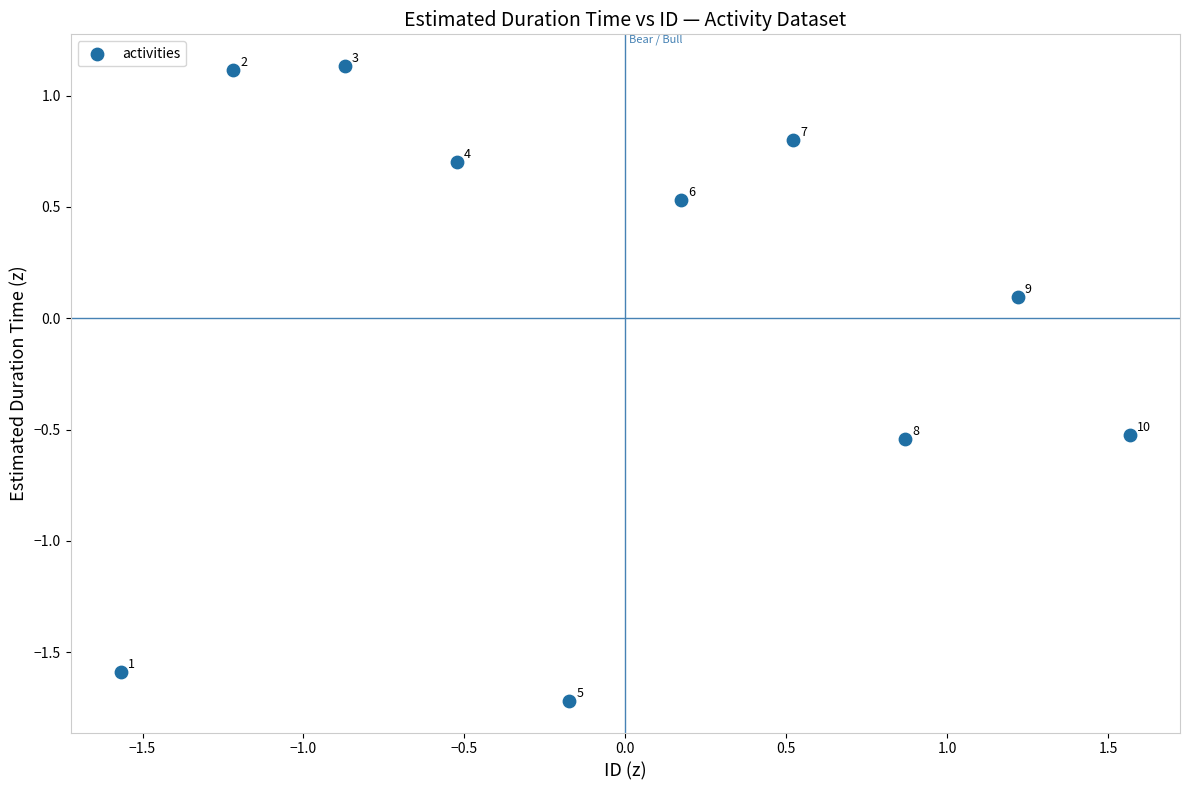

What is the range of X values (max minus min)?

3.1